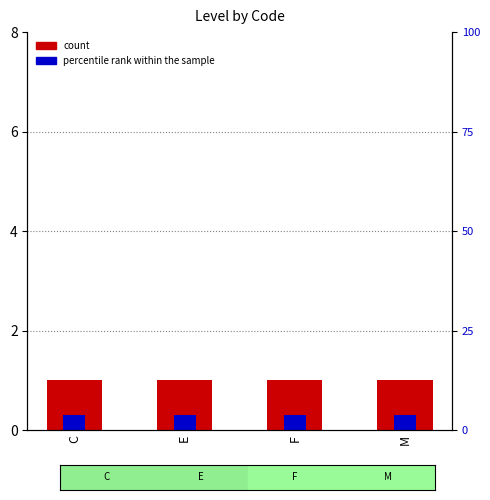

Which series changed the most between C and M?

count